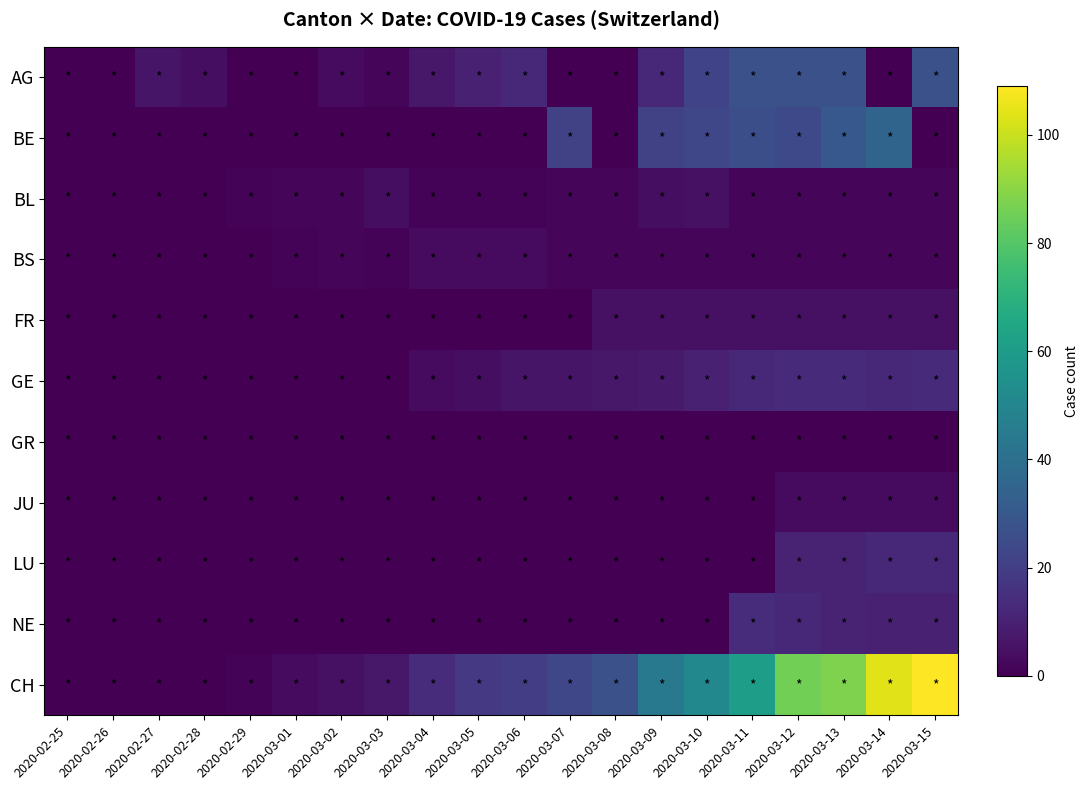

Which series has the largest total across all categories?

CH